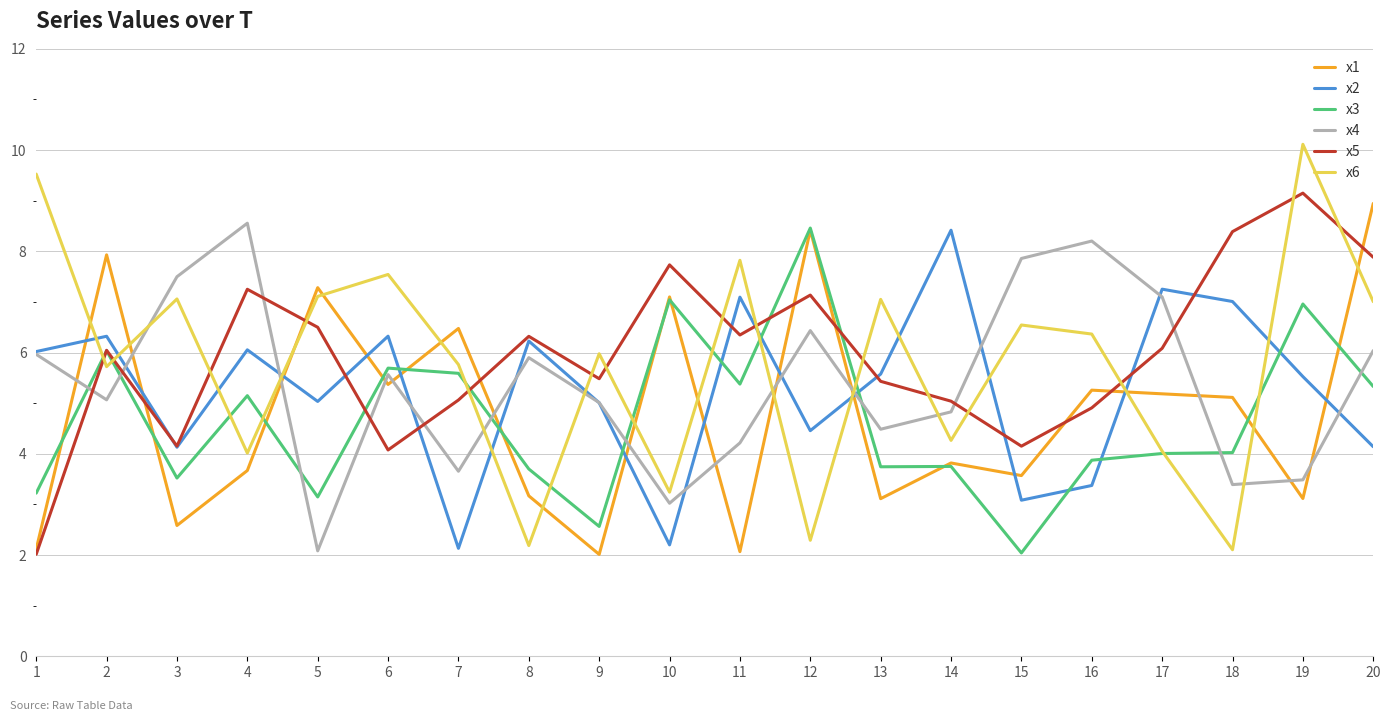

What is the difference between the x6 values at 17 and 13?

3.0